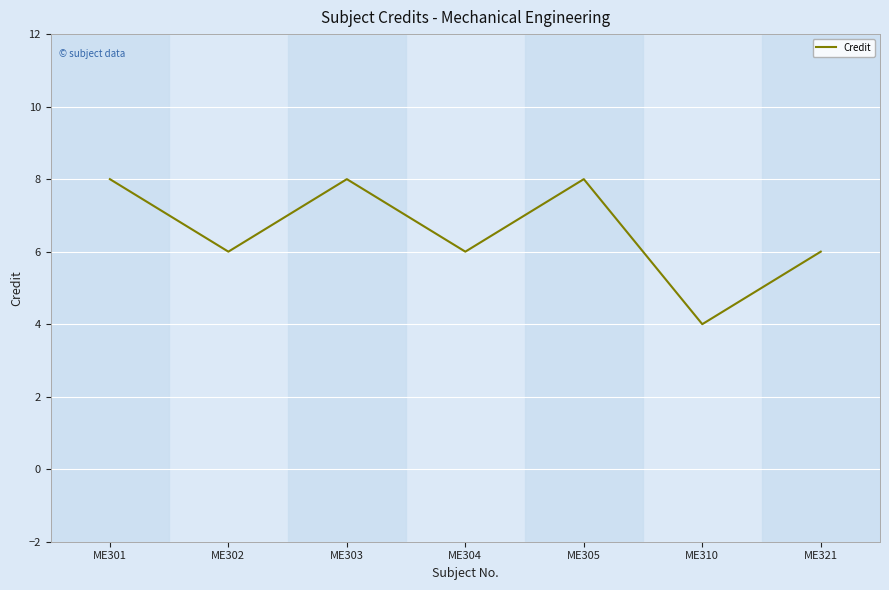

What is the sum of the values at ME301 and ME303?

16